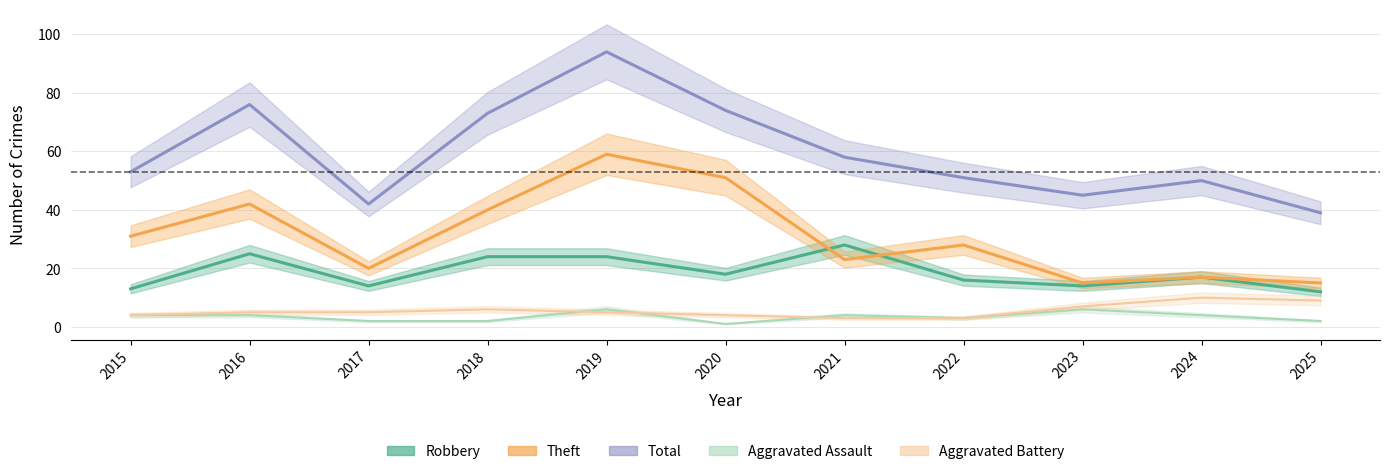

True or false: Total has more than 2 interior local peaks.

True